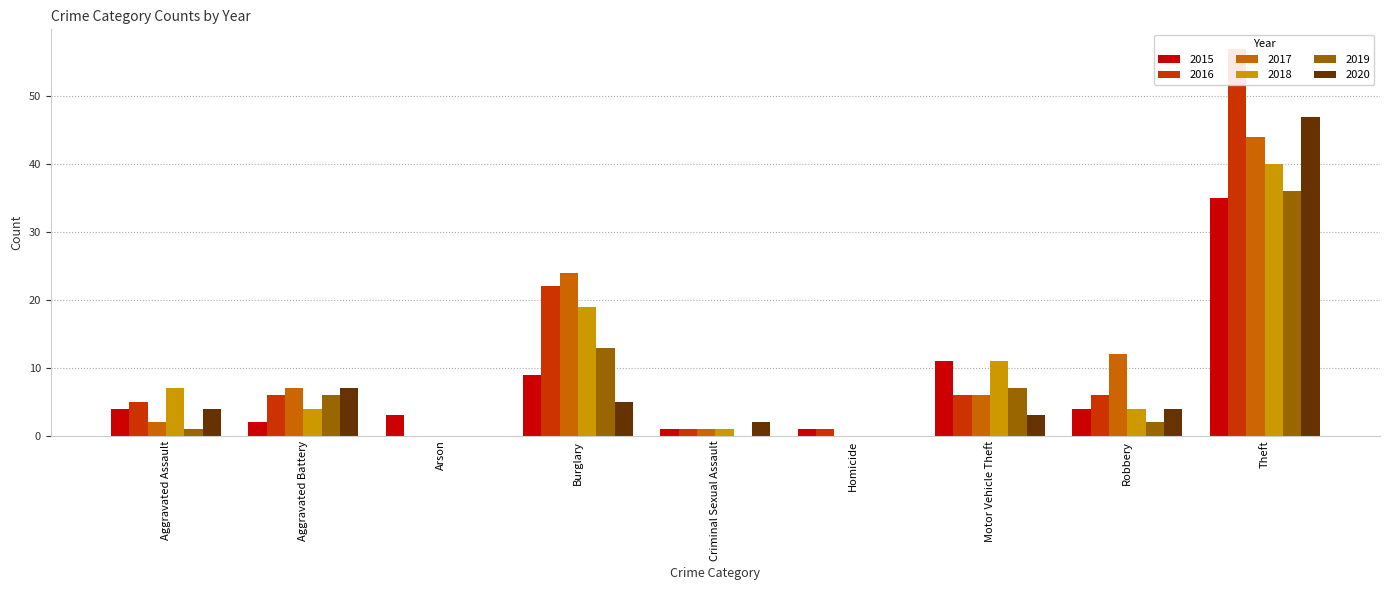

Is the value of 2015 at Aggravated Assault greater than the value of 2018 at Aggravated Assault?

No